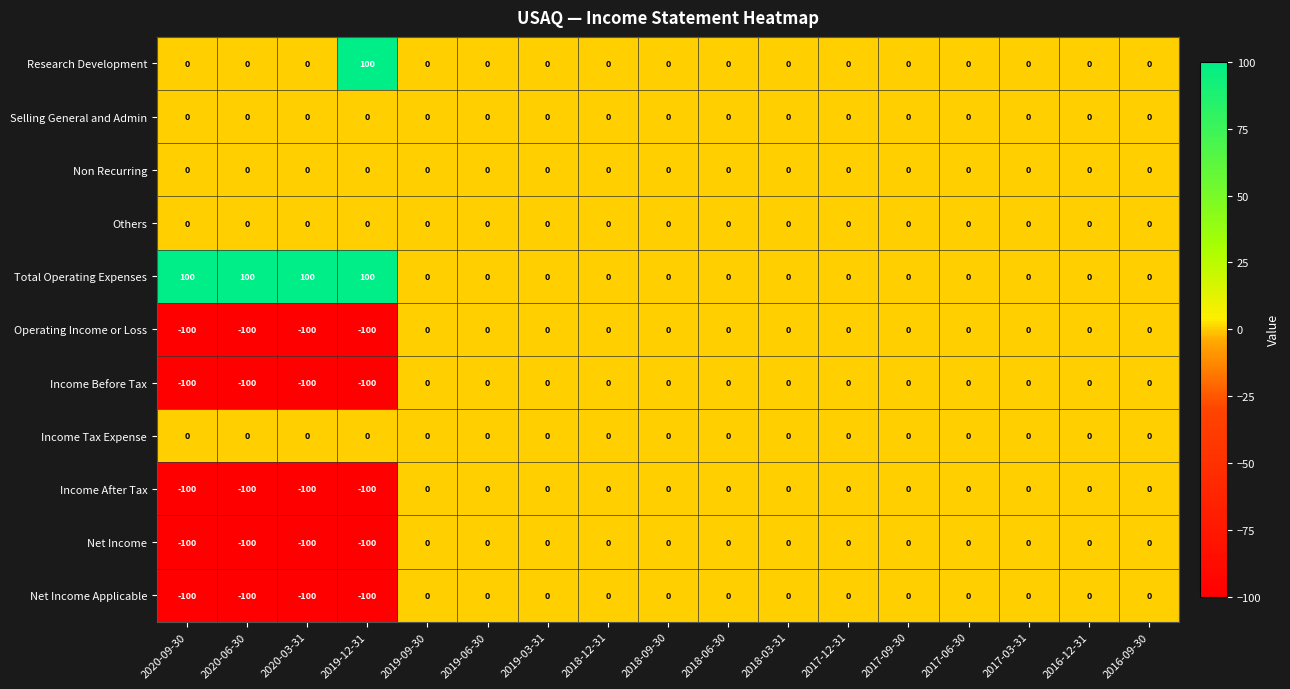

What is the sum of all Research Development values?

100